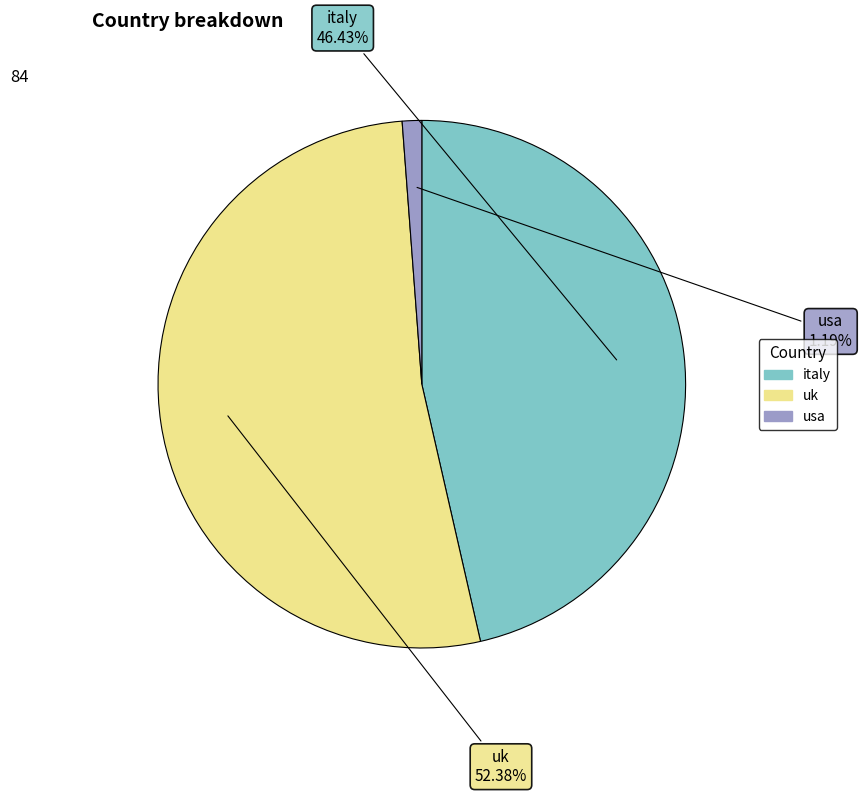

To the nearest percent, what is the combined percentage of italy and usa?

48%